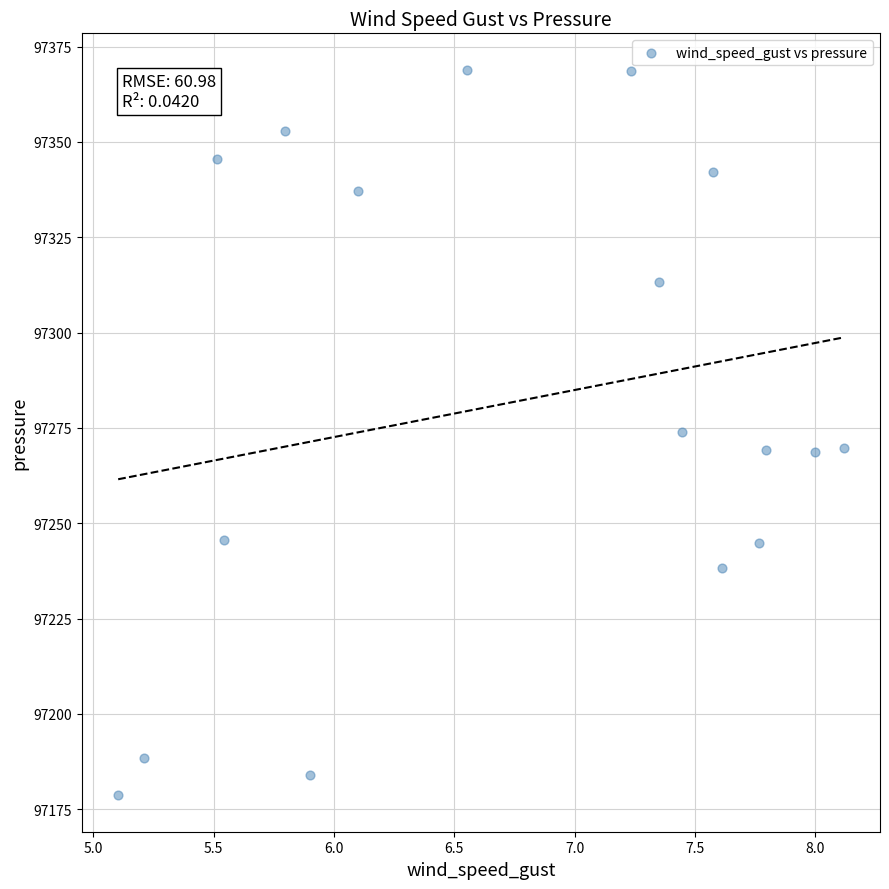

What is the range of Y values (max minus min)?

190.3